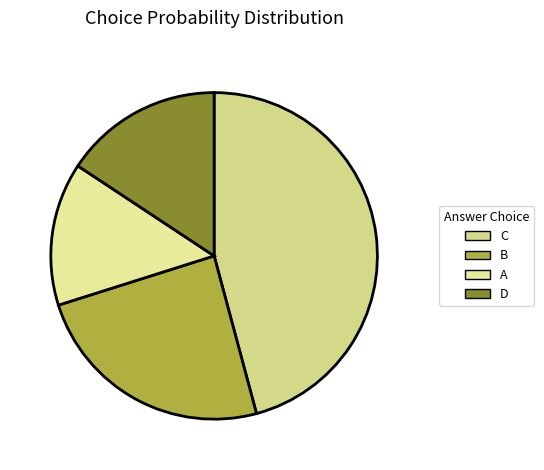

Do B and D together represent more than half of the pie?

No